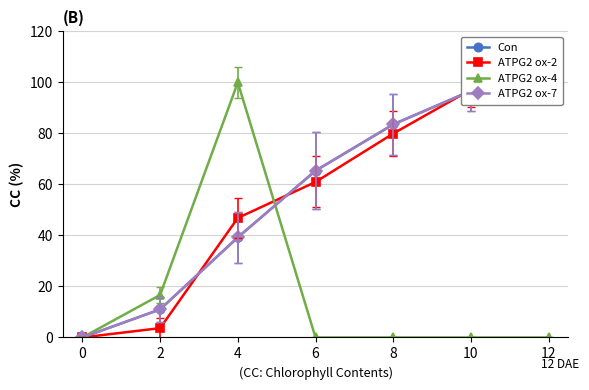

Which series has the largest range (max minus min)?

Con